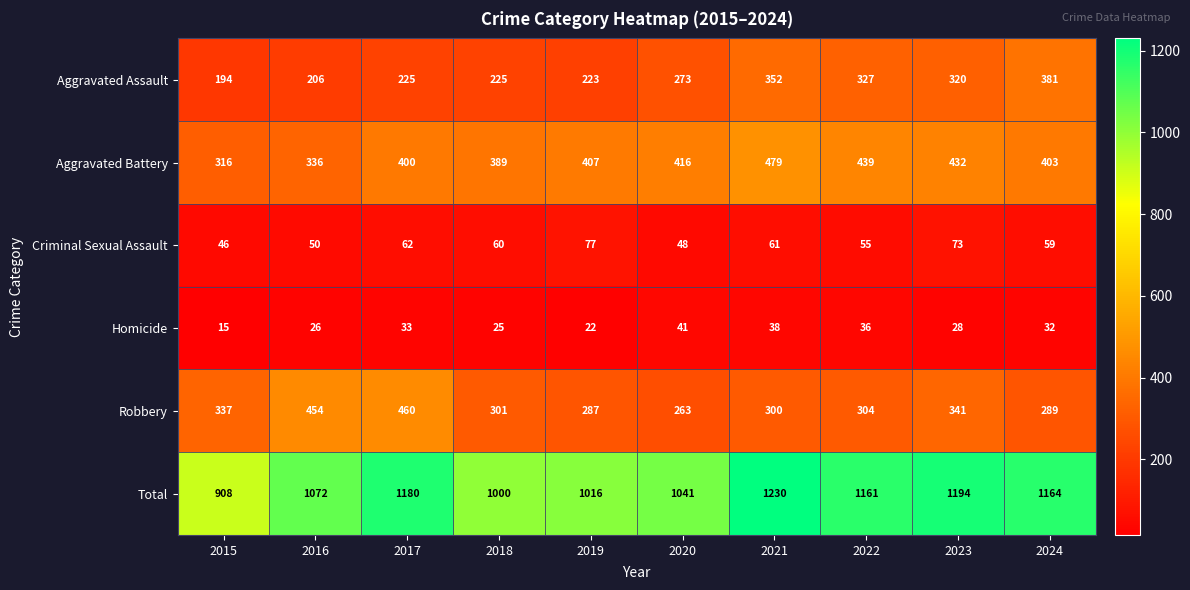

Count the number of data series in this chart.

6